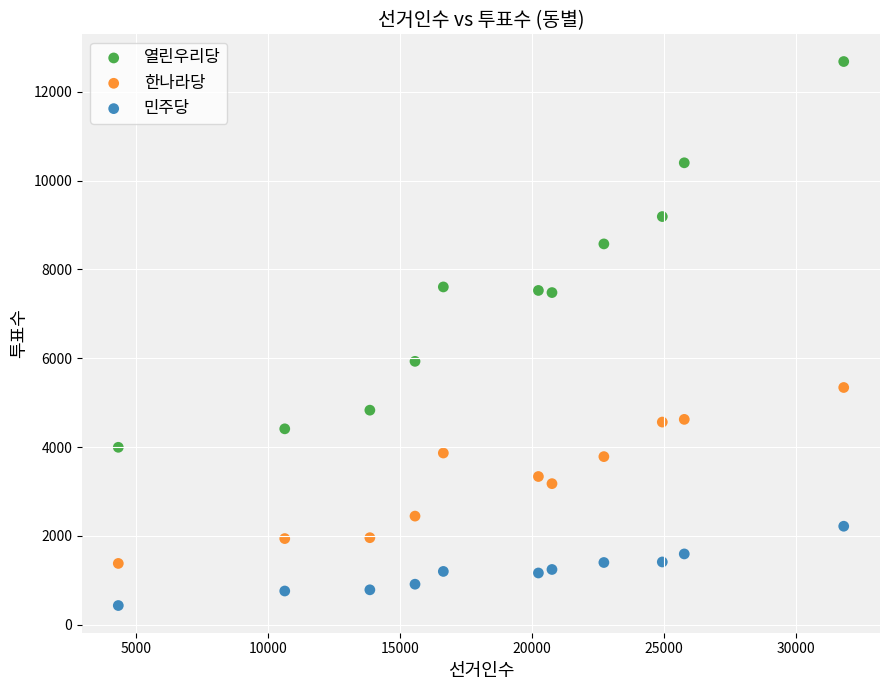

Which series has the largest Y range (max minus min)?

열린우리당